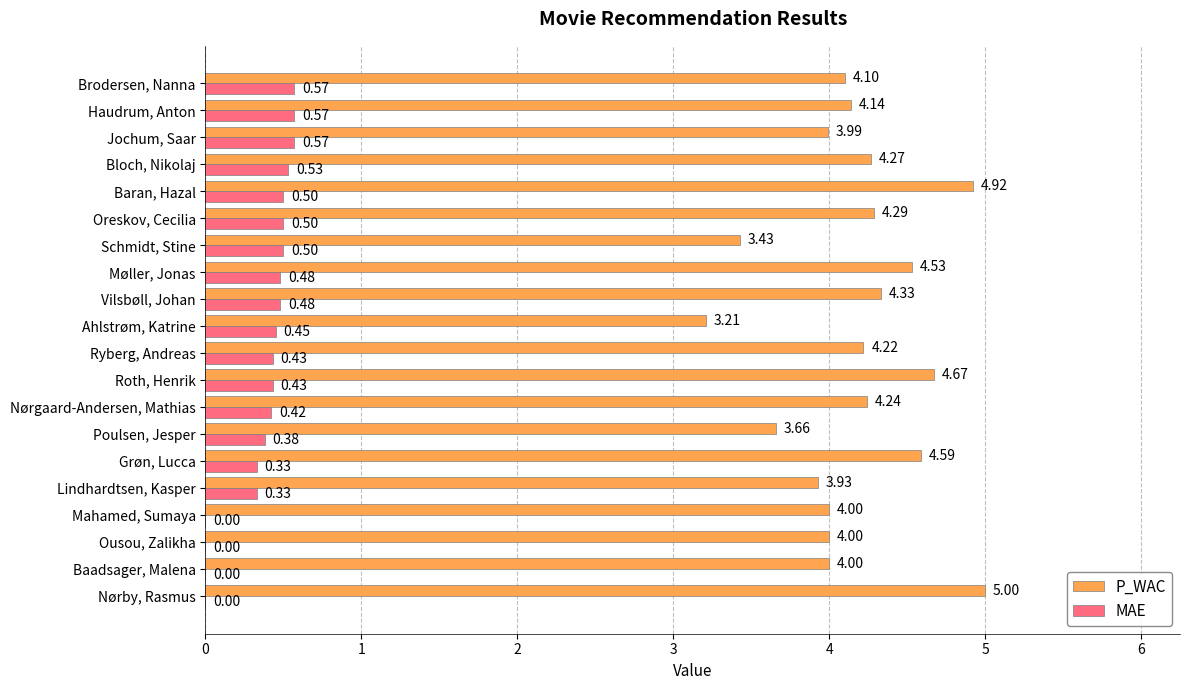

Which series changed the most between Lindhardtsen, Kasper and Grøn, Lucca?

P_WAC